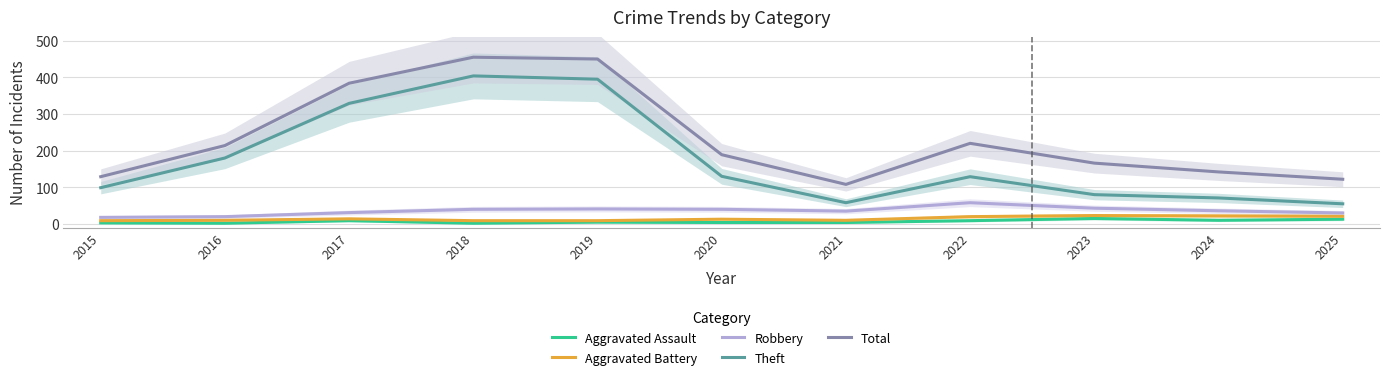

Which series has the largest range (max minus min)?

Theft